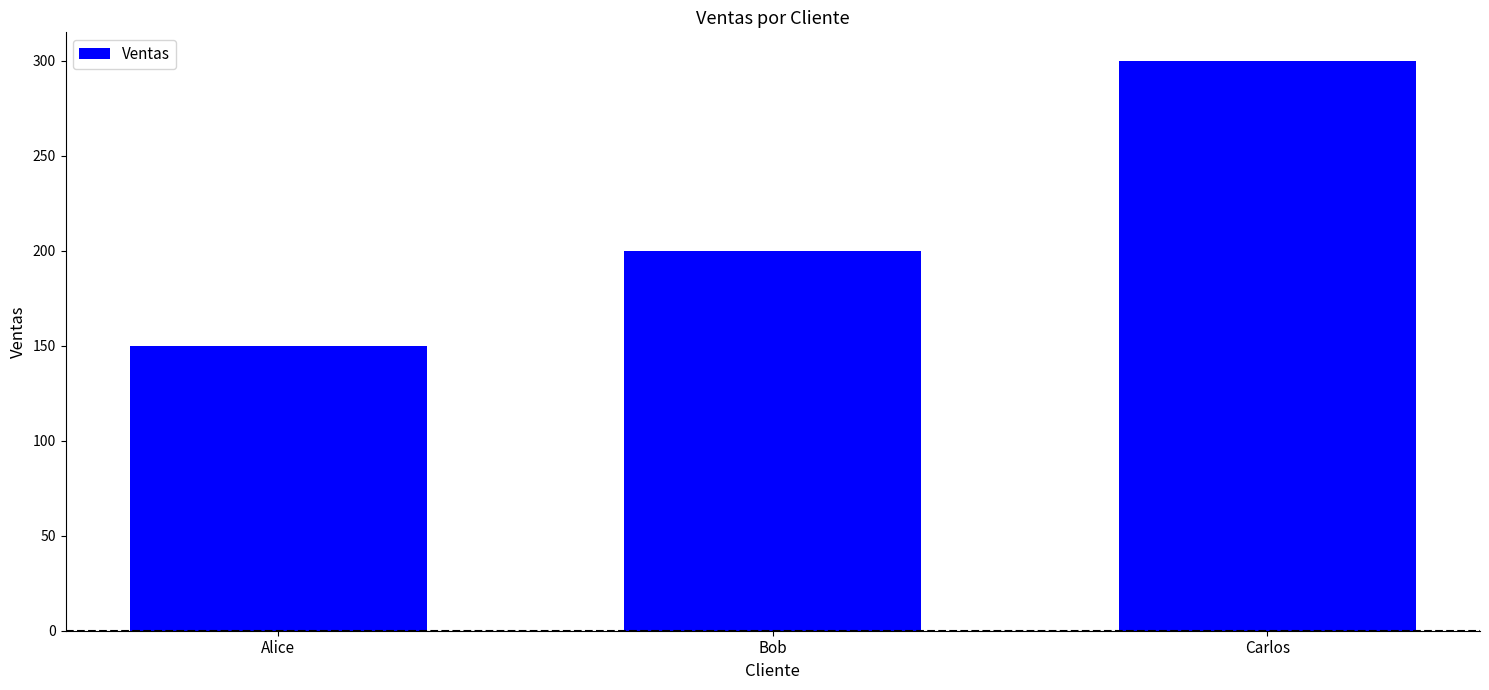

What position from the left is Alice?

1